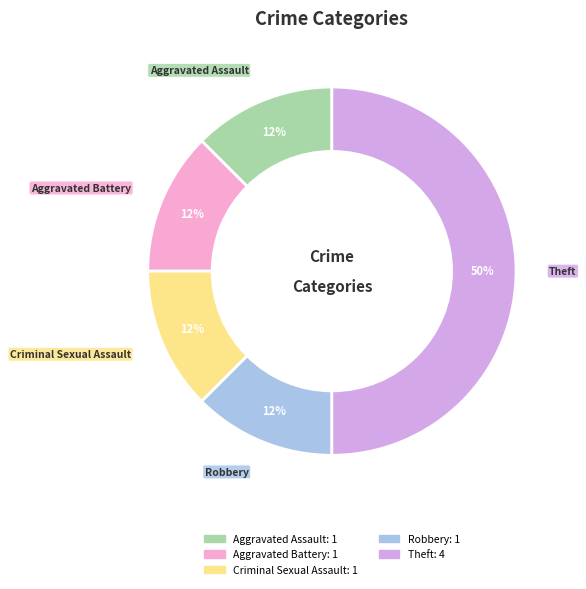

The Criminal Sexual Assault slice represents 5% of the pie. True or false?

False